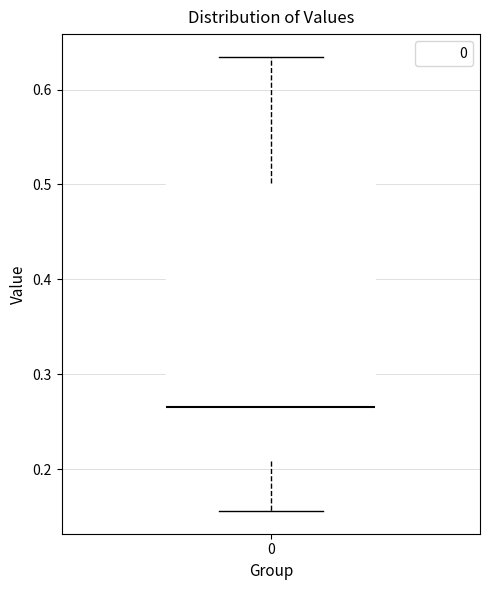

Read this box plot against the y-axis: the position of the median line, the range covered by the box, and the ends of both whiskers. The values are not printed on the chart, so give them approximately, as read against the axis.

median 0.27, box 0.21 to 0.50, whiskers 0.16 to 0.63